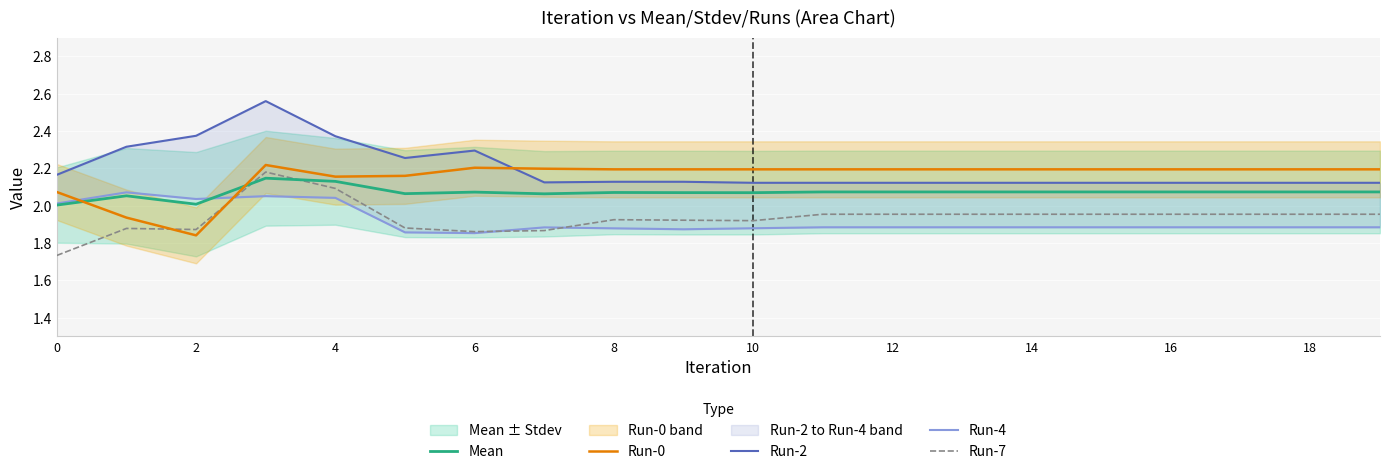

What is the difference between the maximum and minimum values in the Run-7 series?

0.4